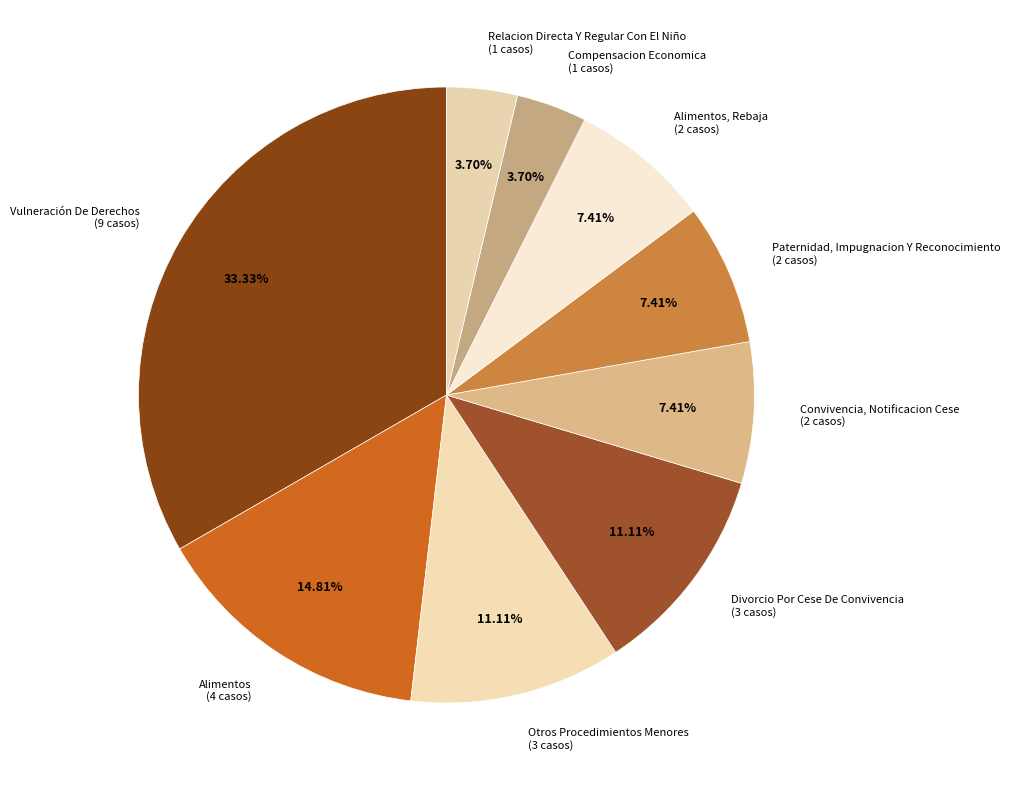

Combined, do Convivencia, Notificacion Cese (2 casos) and Compensacion Economica (1 casos) account for over 50%?

No